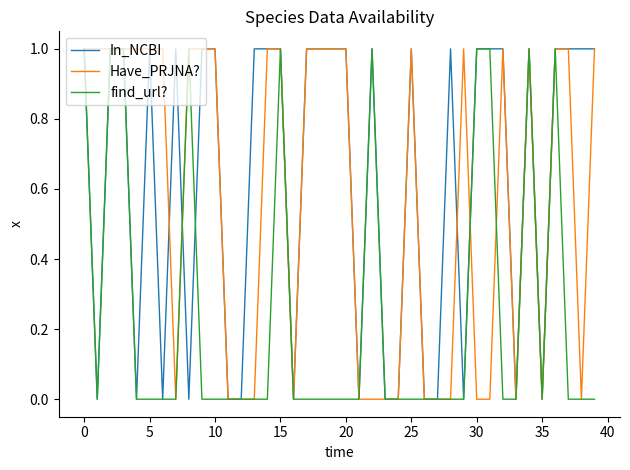

Which series has the largest total across all categories?

In_NCBI